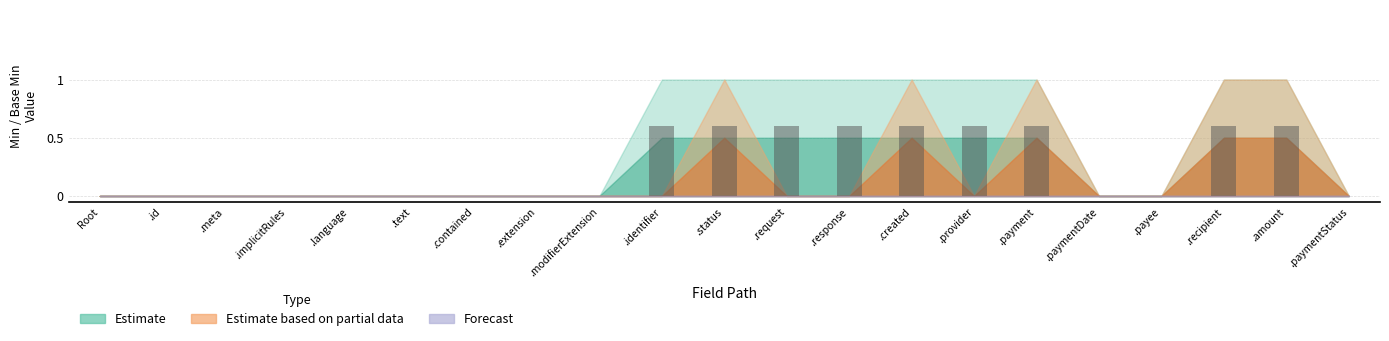

What is the change in value from .meta to .request?

+0.6